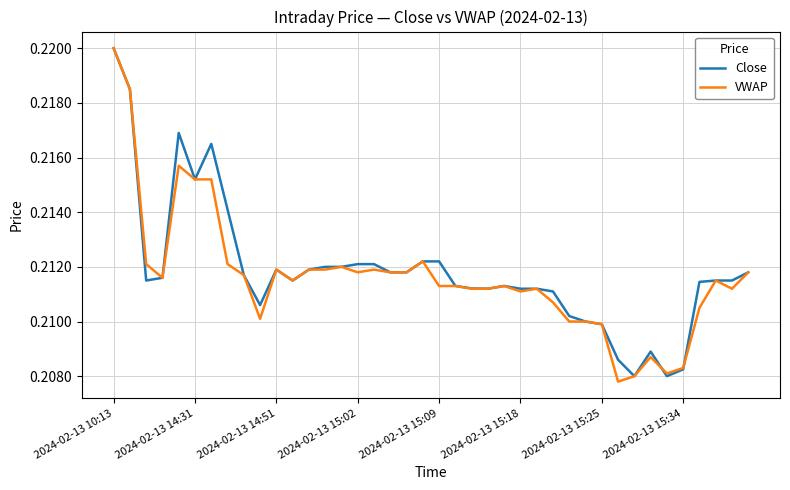

Between 2024-02-13 15:09 and 2024-02-13 15:34, which series saw the biggest shift?

Close